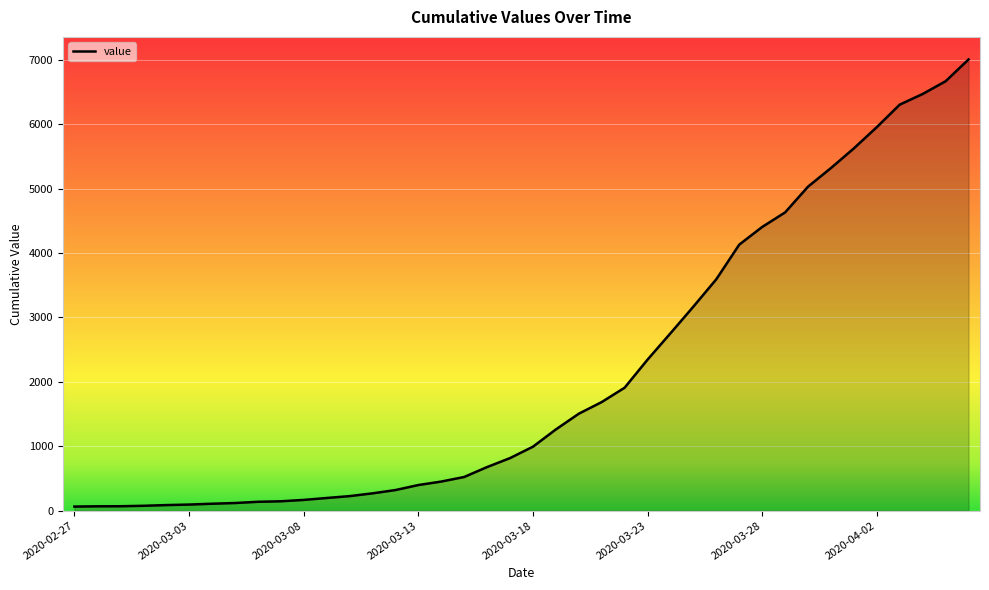

What is the greatest value displayed?

7004